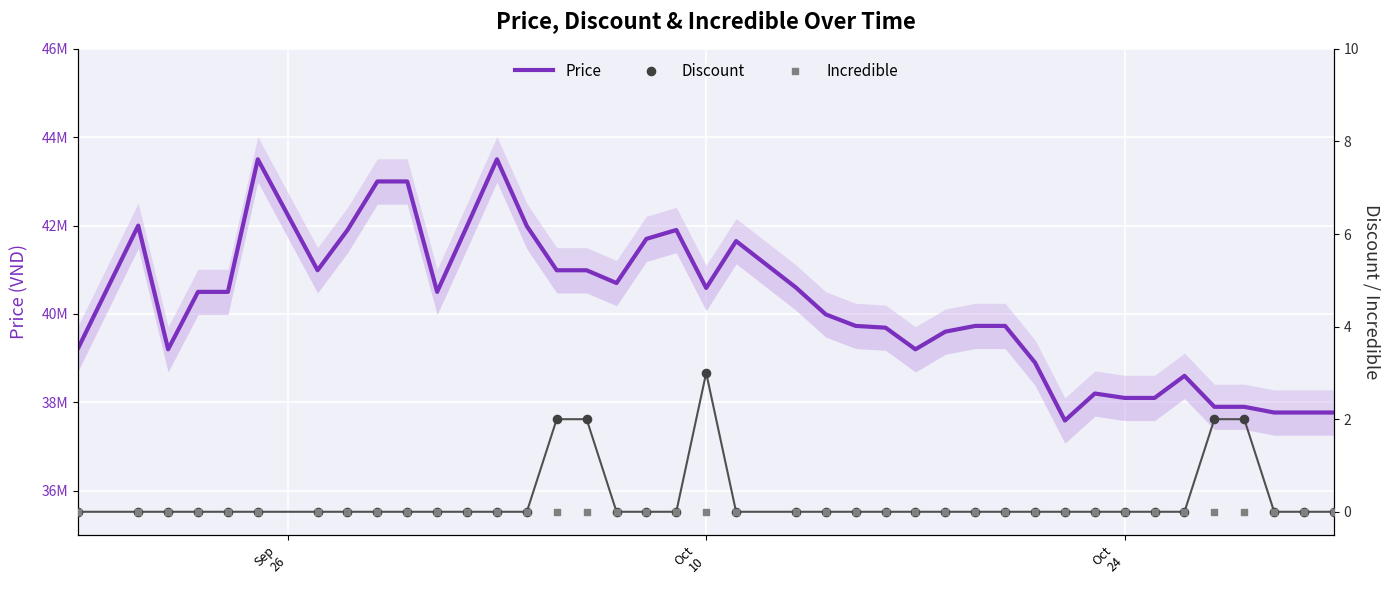

What are all the series names shown in the legend?

Price, Discount, Incredible